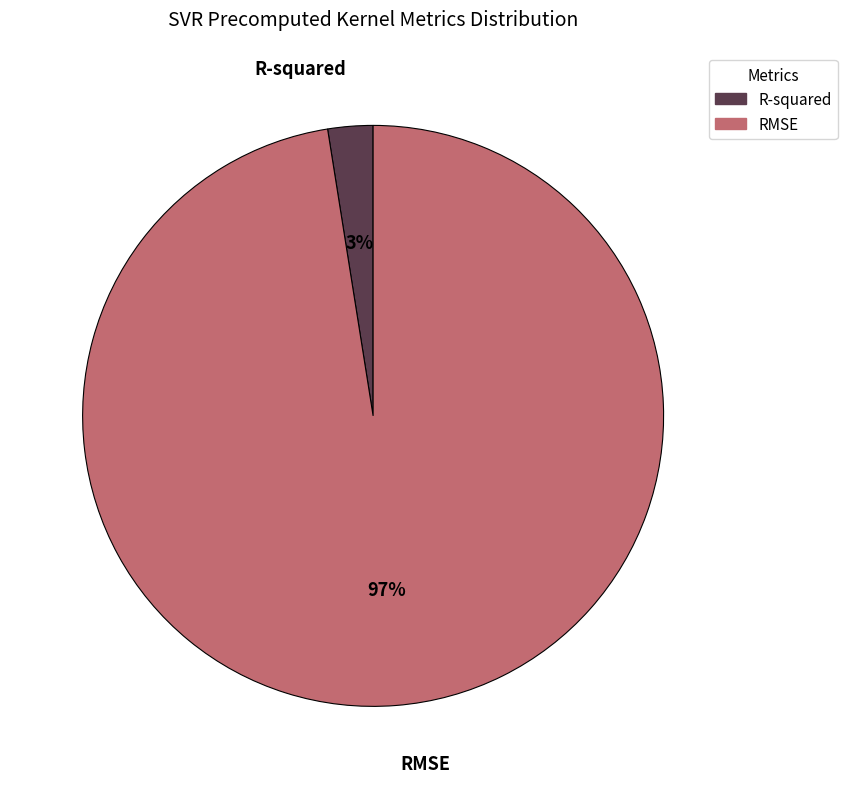

How many slices are in this pie chart?

2